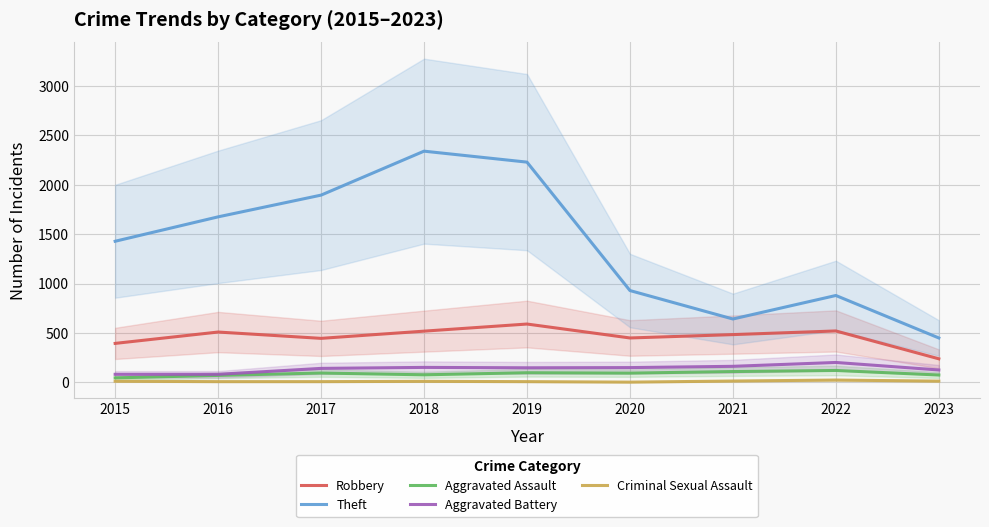

The value of Aggravated Assault at 2022 is 121. True or false?

True